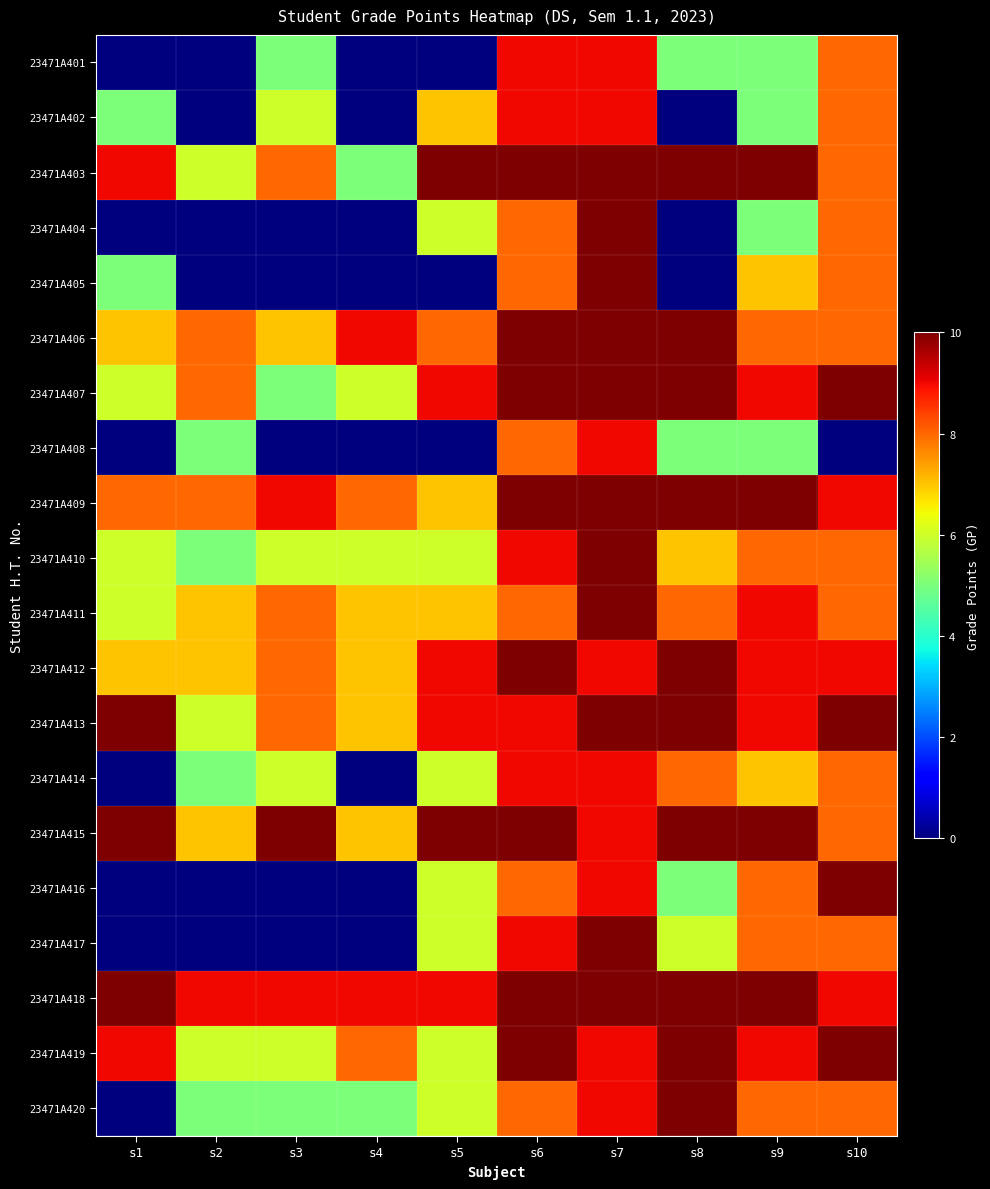

Reading left to right, extract all data points from this chart.

23471A401: s1=0	s2=0	s3=5	s4=0	s5=0	s6=9	s7=9	s8=5	s9=5	s10=8
23471A402: s1=5	s2=0	s3=6	s4=0	s5=7	s6=9	s7=9	s8=0	s9=5	s10=8
23471A403: s1=9	s2=6	s3=8	s4=5	s5=10	s6=10	s7=10	s8=10	s9=10	s10=8
23471A404: s1=0	s2=0	s3=0	s4=0	s5=6	s6=8	s7=10	s8=0	s9=5	s10=8
23471A405: s1=5	s2=0	s3=0	s4=0	s5=0	s6=8	s7=10	s8=0	s9=7	s10=8
23471A406: s1=7	s2=8	s3=7	s4=9	s5=8	s6=10	s7=10	s8=10	s9=8	s10=8
23471A407: s1=6	s2=8	s3=5	s4=6	s5=9	s6=10	s7=10	s8=10	s9=9	s10=10
23471A408: s1=0	s2=5	s3=0	s4=0	s5=0	s6=8	s7=9	s8=5	s9=5	s10=0
23471A409: s1=8	s2=8	s3=9	s4=8	s5=7	s6=10	s7=10	s8=10	s9=10	s10=9
23471A410: s1=6	s2=5	s3=6	s4=6	s5=6	s6=9	s7=10	s8=7	s9=8	s10=8
23471A411: s1=6	s2=7	s3=8	s4=7	s5=7	s6=8	s7=10	s8=8	s9=9	s10=8
23471A412: s1=7	s2=7	s3=8	s4=7	s5=9	s6=10	s7=9	s8=10	s9=9	s10=9
23471A413: s1=10	s2=6	s3=8	s4=7	s5=9	s6=9	s7=10	s8=10	s9=9	s10=10
23471A414: s1=0	s2=5	s3=6	s4=0	s5=6	s6=9	s7=9	s8=8	s9=7	s10=8
23471A415: s1=10	s2=7	s3=10	s4=7	s5=10	s6=10	s7=9	s8=10	s9=10	s10=8
23471A416: s1=0	s2=0	s3=0	s4=0	s5=6	s6=8	s7=9	s8=5	s9=8	s10=10
23471A417: s1=0	s2=0	s3=0	s4=0	s5=6	s6=9	s7=10	s8=6	s9=8	s10=8
23471A418: s1=10	s2=9	s3=9	s4=9	s5=9	s6=10	s7=10	s8=10	s9=10	s10=9
23471A419: s1=9	s2=6	s3=6	s4=8	s5=6	s6=10	s7=9	s8=10	s9=9	s10=10
23471A420: s1=0	s2=5	s3=5	s4=5	s5=6	s6=8	s7=9	s8=10	s9=8	s10=8